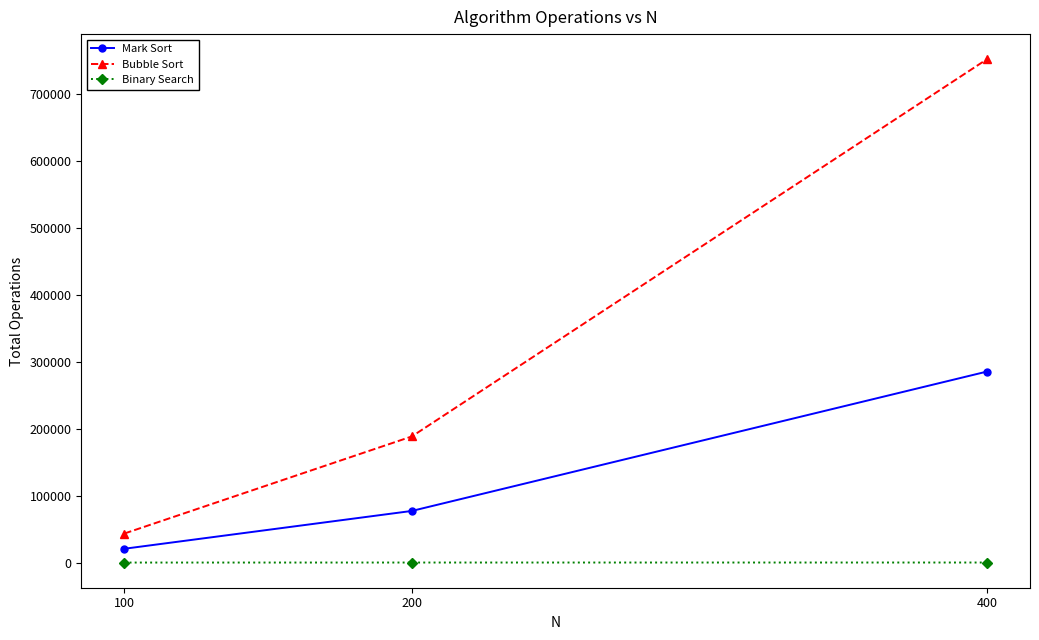

Which series has the widest spread of values?

Bubble Sort